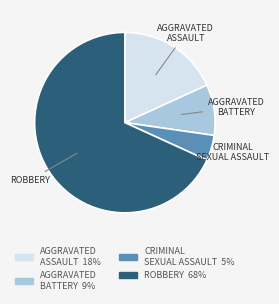

Is there a majority slice in this chart?

Yes